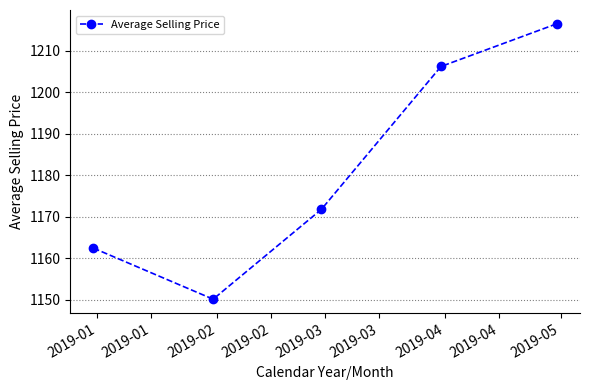

What is the difference between the maximum and minimum values?

66.3